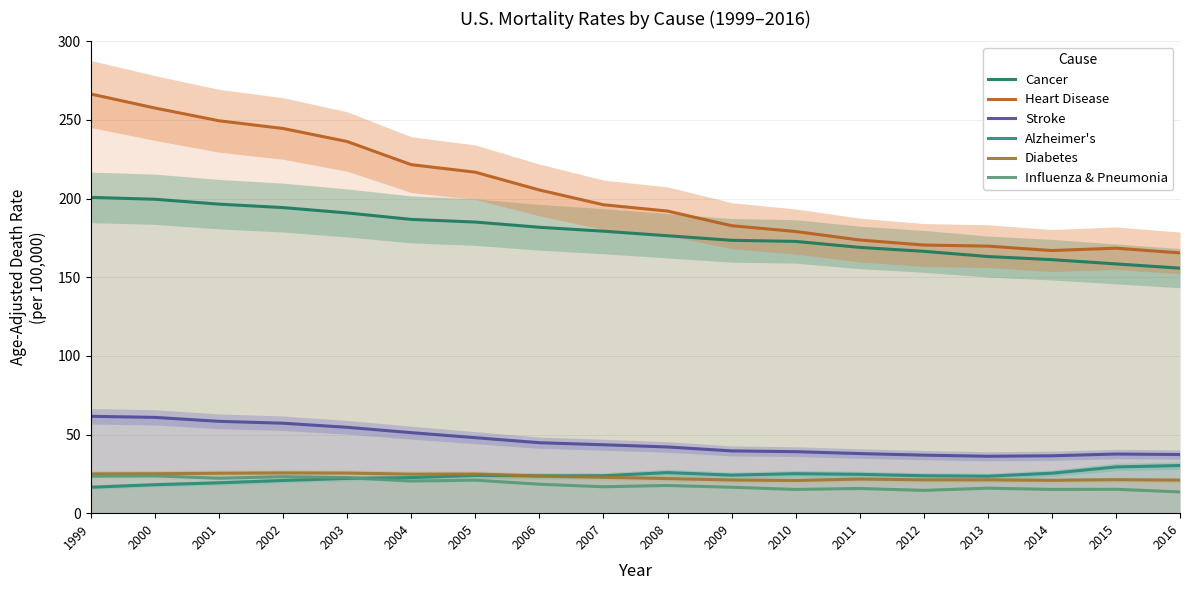

How many data points does each series have?

18